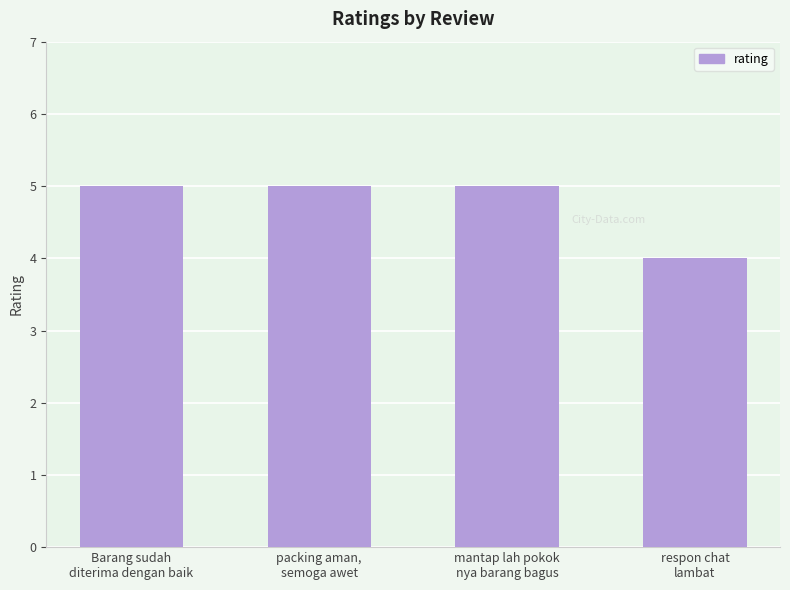

How many distinct data groups are displayed?

1